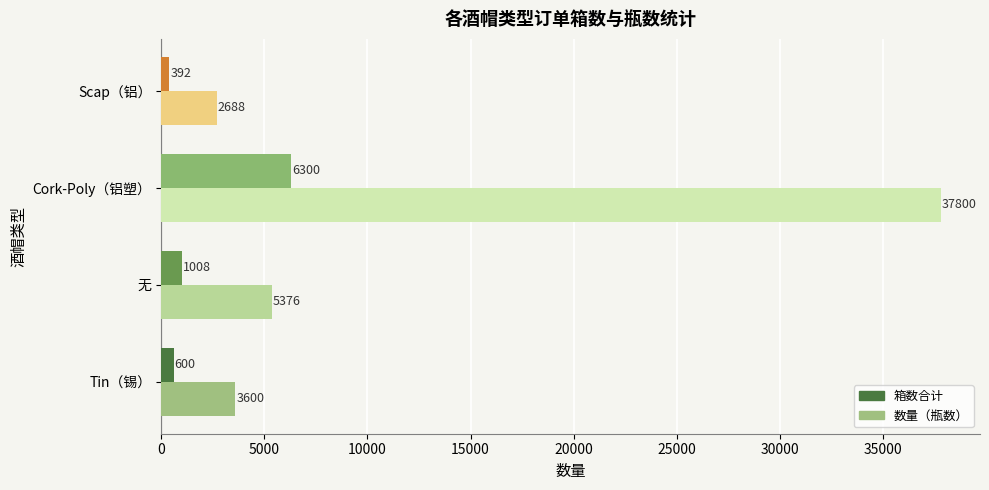

Rank the series at Tin（锡） from lowest to highest value.

箱数合计, 数量（瓶数）